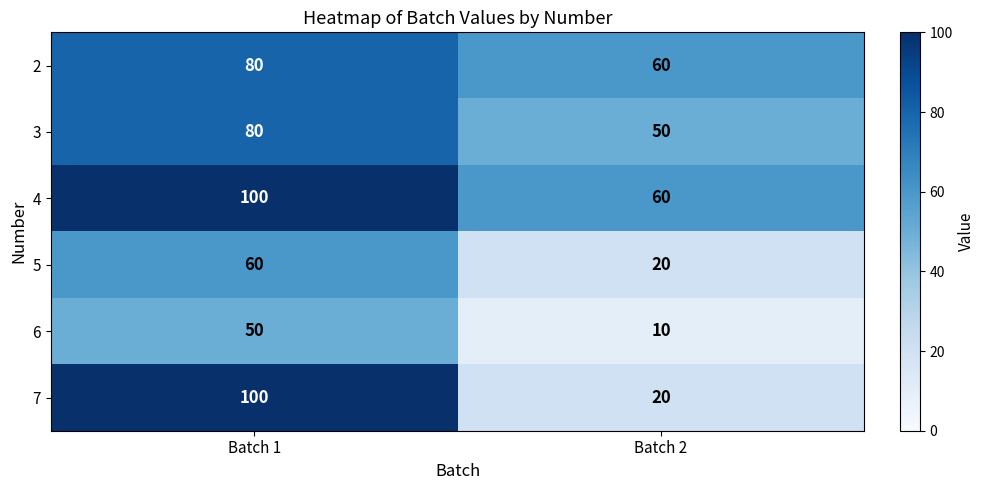

How many categories are shown in the chart?

2